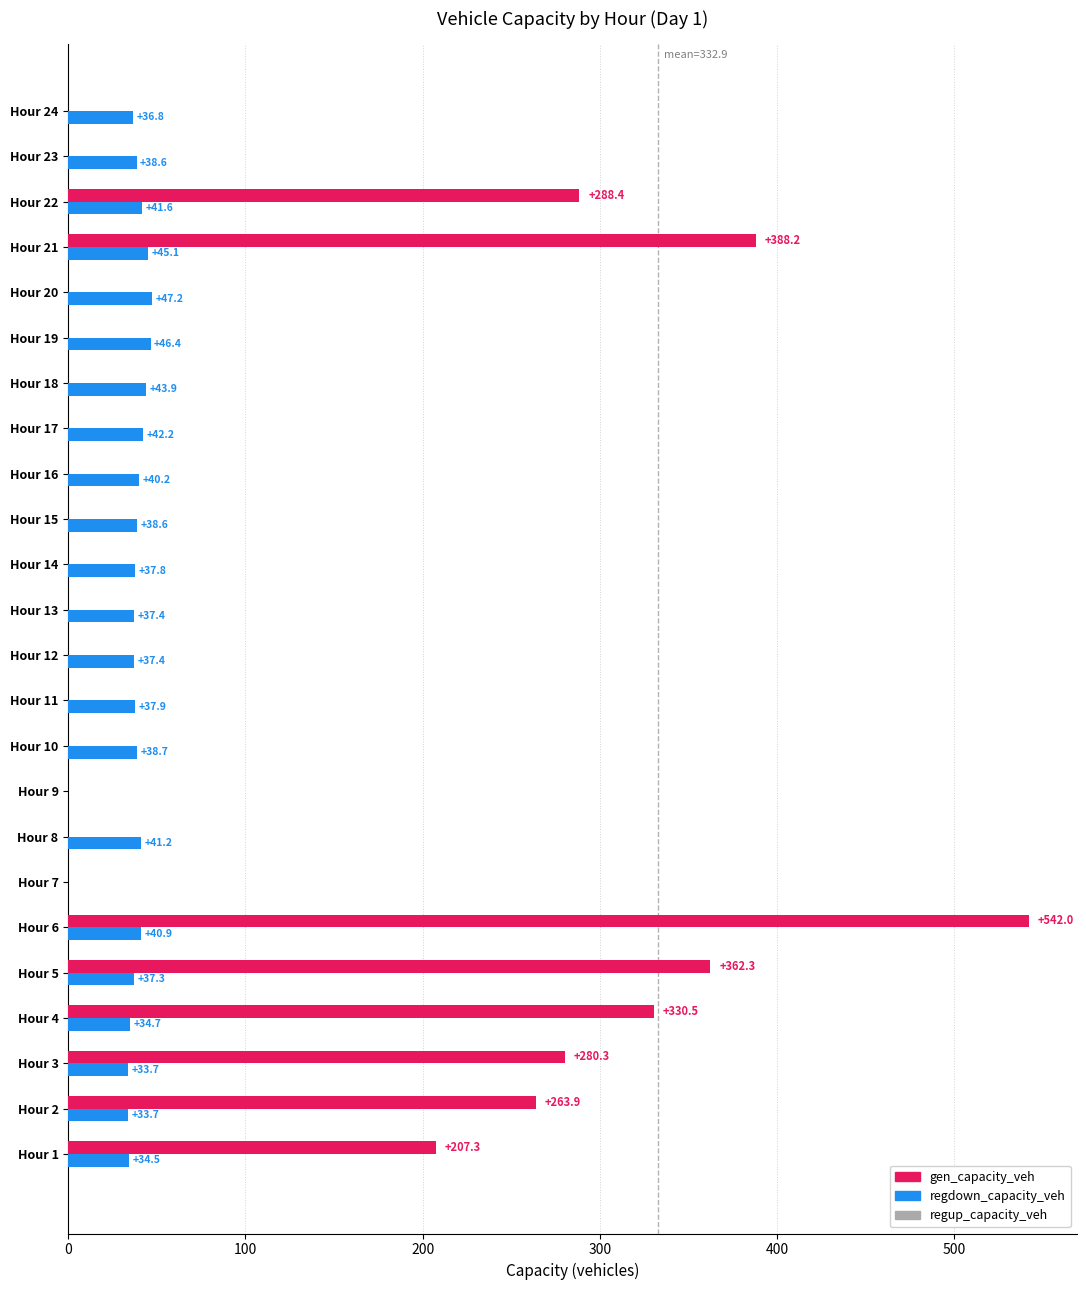

Is the value of gen_capacity_veh at Hour 8 greater than the value of regdown_capacity_veh at Hour 17?

No